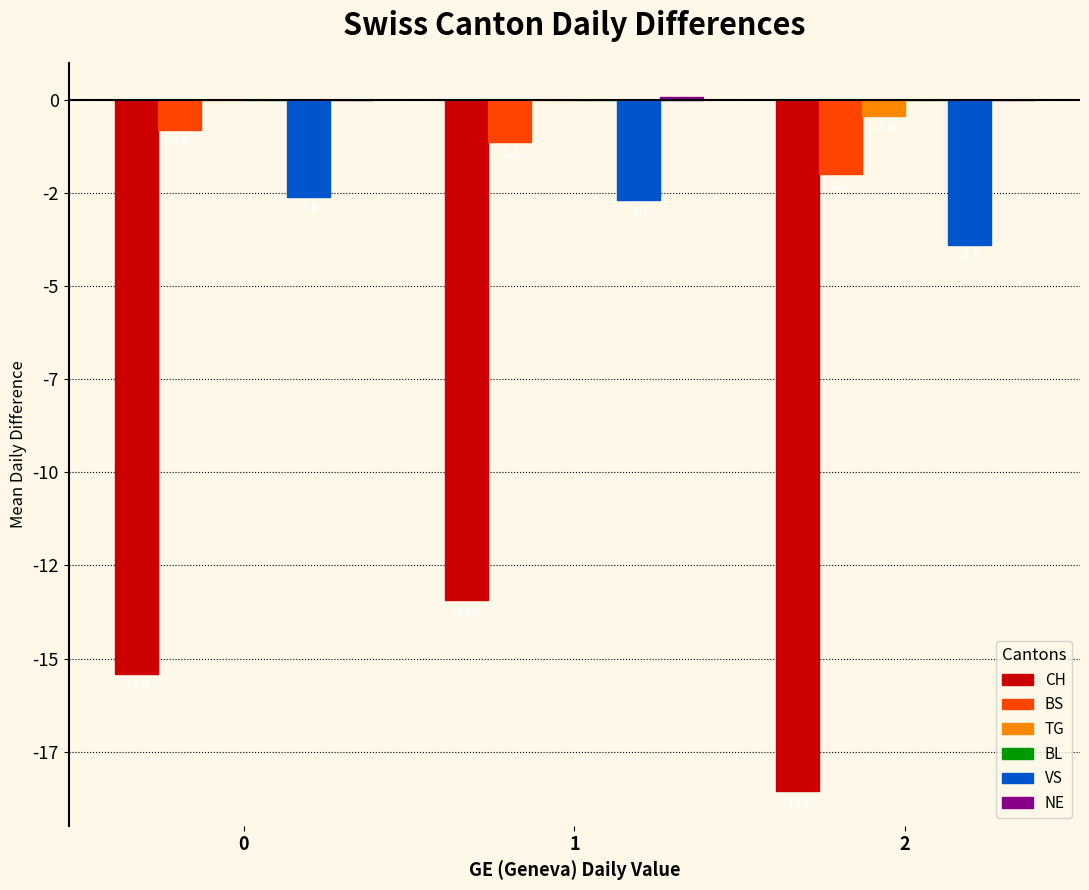

Which category has the lowest value across all series?

2